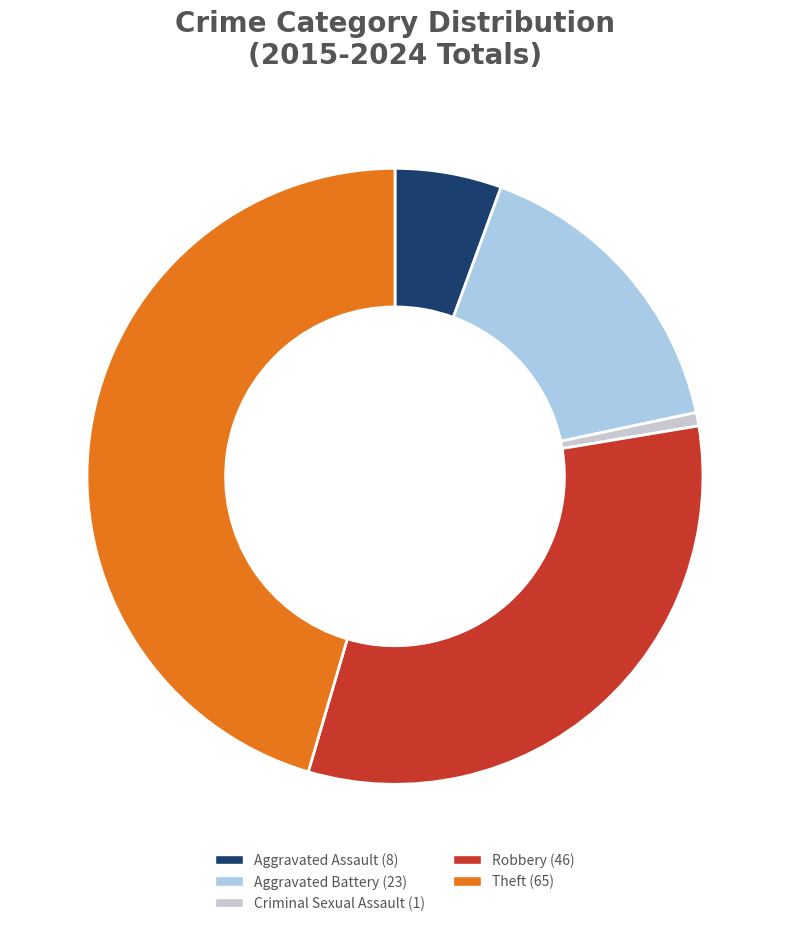

Is Criminal Sexual Assault the majority of the pie?

No